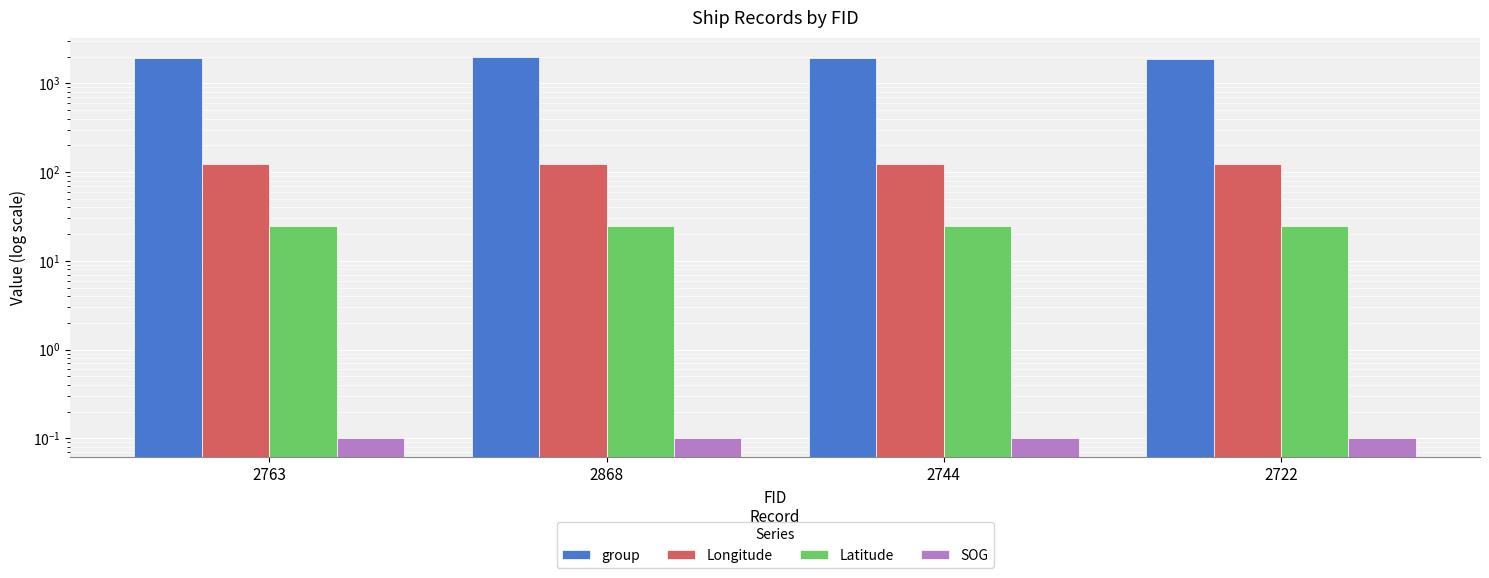

Which series has the largest total across all categories?

group